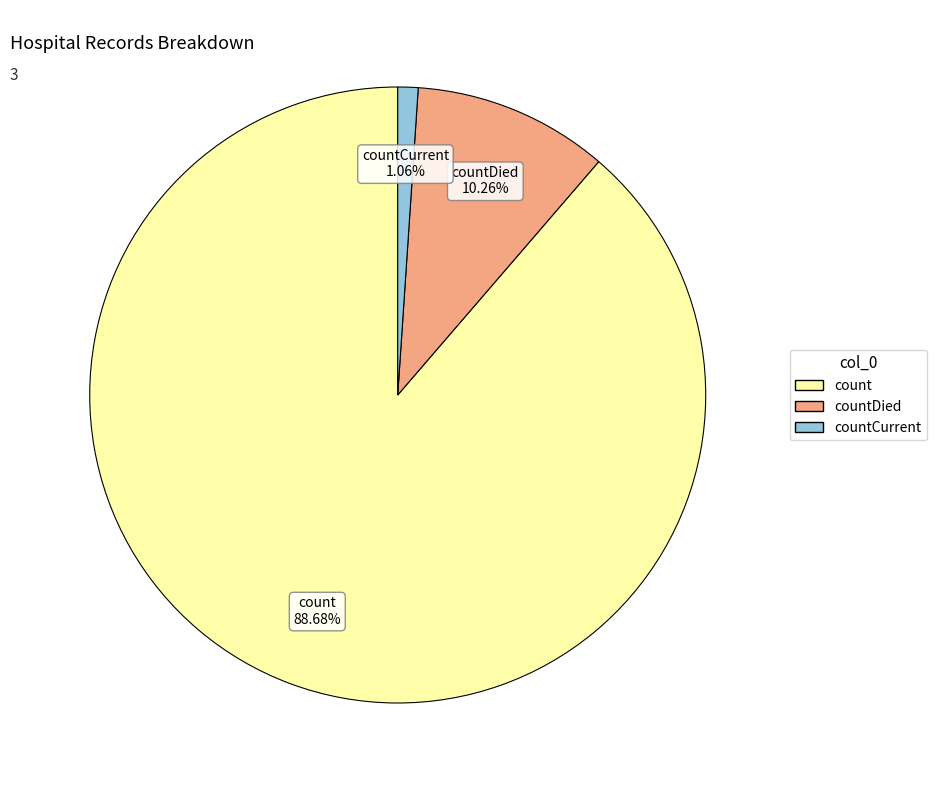

Does any single category account for the majority?

Yes